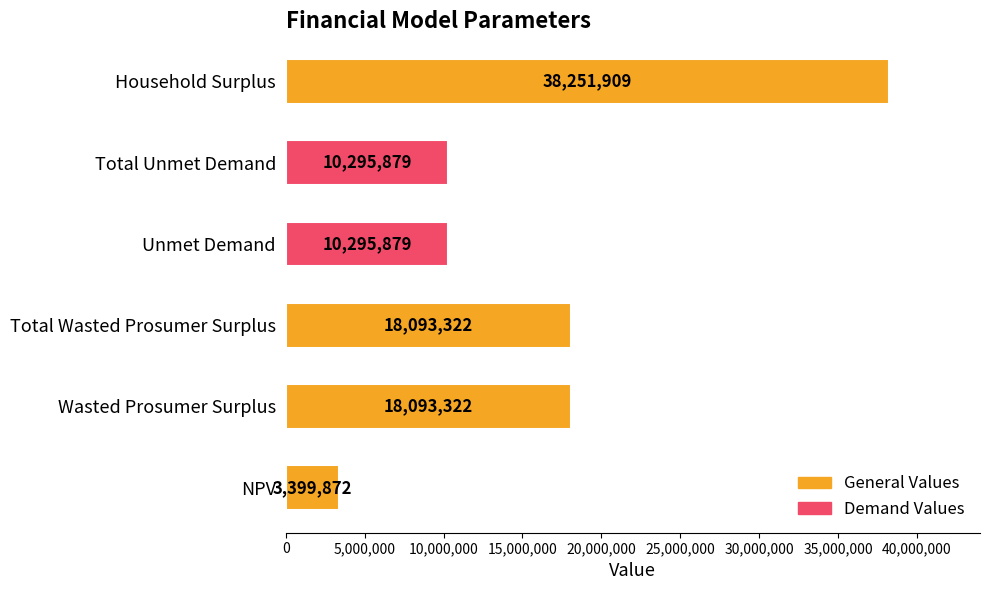

The value at Total Unmet Demand is 3558438.9. True or false?

False